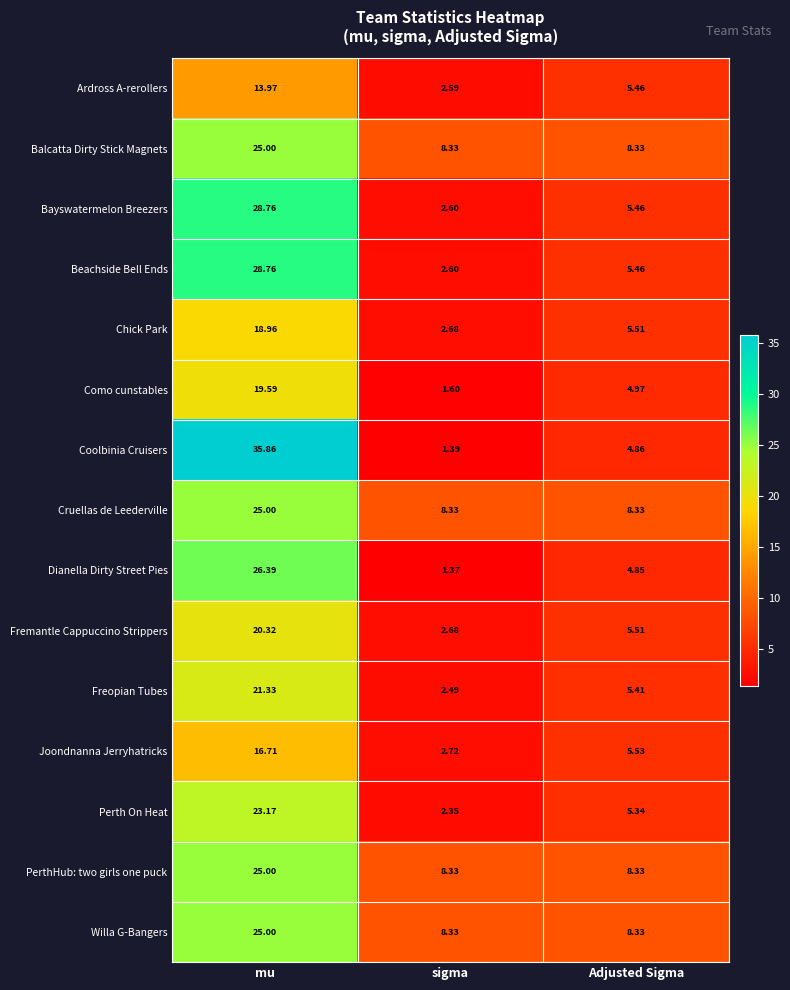

What is the spread (max minus min) of values at sigma?

7.0